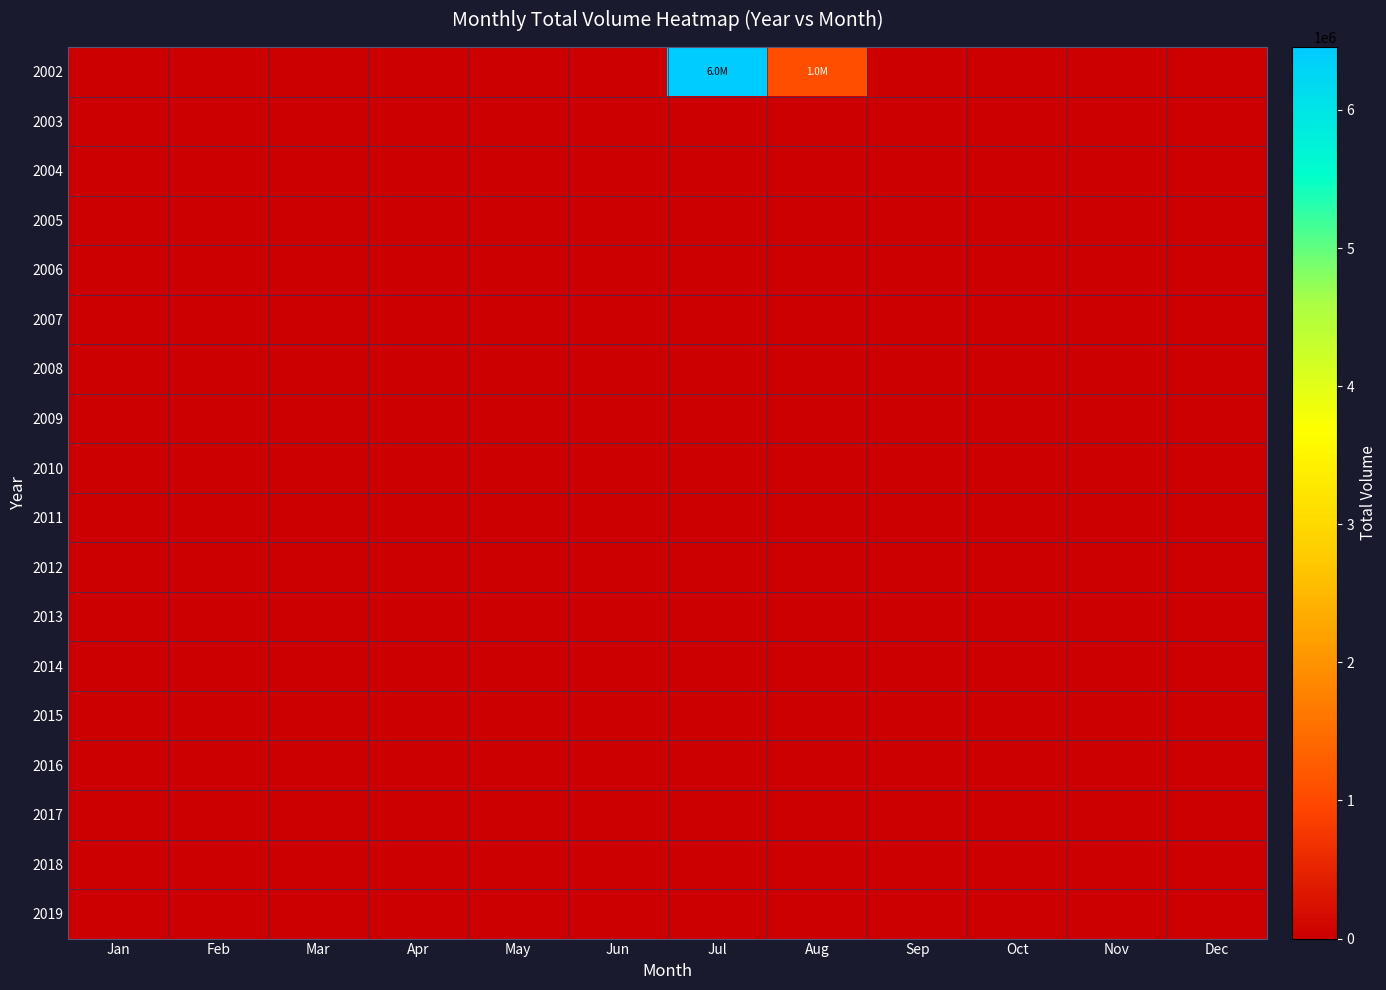

Reading right to left, extract all data points from this chart.

2002: Dec=0	Nov=0	Oct=0	Sep=0	Aug=1074867	Jul=6456141	Jun=0	May=0	Apr=0	Mar=0	Feb=0	Jan=0
2003: Dec=0	Nov=0	Oct=0	Sep=0	Aug=0	Jul=0	Jun=0	May=0	Apr=0	Mar=0	Feb=0	Jan=0
2004: Dec=0	Nov=0	Oct=0	Sep=0	Aug=0	Jul=0	Jun=0	May=0	Apr=0	Mar=0	Feb=0	Jan=0
2005: Dec=0	Nov=0	Oct=0	Sep=0	Aug=0	Jul=0	Jun=0	May=0	Apr=0	Mar=0	Feb=0	Jan=0
2006: Dec=0	Nov=0	Oct=0	Sep=0	Aug=0	Jul=0	Jun=0	May=0	Apr=0	Mar=0	Feb=0	Jan=0
2007: Dec=0	Nov=0	Oct=0	Sep=0	Aug=0	Jul=0	Jun=0	May=0	Apr=0	Mar=0	Feb=0	Jan=0
2008: Dec=0	Nov=0	Oct=0	Sep=0	Aug=0	Jul=0	Jun=0	May=0	Apr=0	Mar=0	Feb=0	Jan=0
2009: Dec=0	Nov=0	Oct=0	Sep=0	Aug=0	Jul=0	Jun=0	May=0	Apr=0	Mar=0	Feb=0	Jan=0
2010: Dec=0	Nov=0	Oct=0	Sep=0	Aug=0	Jul=0	Jun=0	May=0	Apr=0	Mar=0	Feb=0	Jan=0
2011: Dec=0	Nov=0	Oct=0	Sep=0	Aug=0	Jul=0	Jun=0	May=0	Apr=0	Mar=0	Feb=0	Jan=0
2012: Dec=0	Nov=0	Oct=0	Sep=0	Aug=0	Jul=0	Jun=0	May=0	Apr=0	Mar=0	Feb=0	Jan=0
2013: Dec=0	Nov=0	Oct=0	Sep=0	Aug=0	Jul=0	Jun=0	May=0	Apr=0	Mar=0	Feb=0	Jan=0
2014: Dec=0	Nov=0	Oct=0	Sep=0	Aug=0	Jul=0	Jun=0	May=0	Apr=0	Mar=0	Feb=0	Jan=0
2015: Dec=0	Nov=0	Oct=0	Sep=0	Aug=0	Jul=0	Jun=0	May=0	Apr=0	Mar=0	Feb=0	Jan=0
2016: Dec=0	Nov=0	Oct=0	Sep=0	Aug=0	Jul=0	Jun=0	May=0	Apr=0	Mar=0	Feb=0	Jan=0
2017: Dec=0	Nov=0	Oct=0	Sep=0	Aug=0	Jul=0	Jun=0	May=0	Apr=0	Mar=0	Feb=0	Jan=0
2018: Dec=0	Nov=0	Oct=0	Sep=0	Aug=0	Jul=0	Jun=0	May=0	Apr=0	Mar=0	Feb=0	Jan=0
2019: Dec=0	Nov=0	Oct=0	Sep=0	Aug=0	Jul=0	Jun=0	May=0	Apr=0	Mar=0	Feb=0	Jan=0